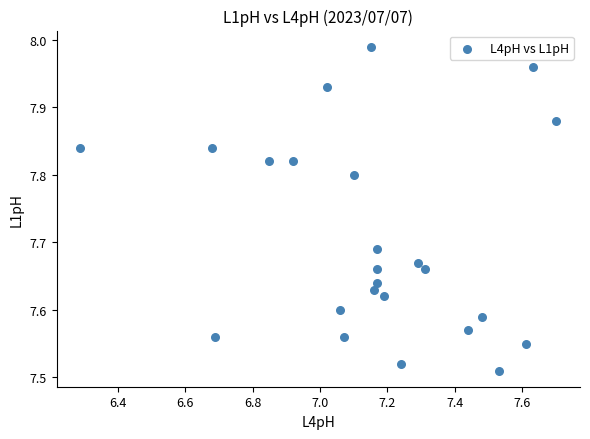

What is the range of X values (max minus min)?

1.4